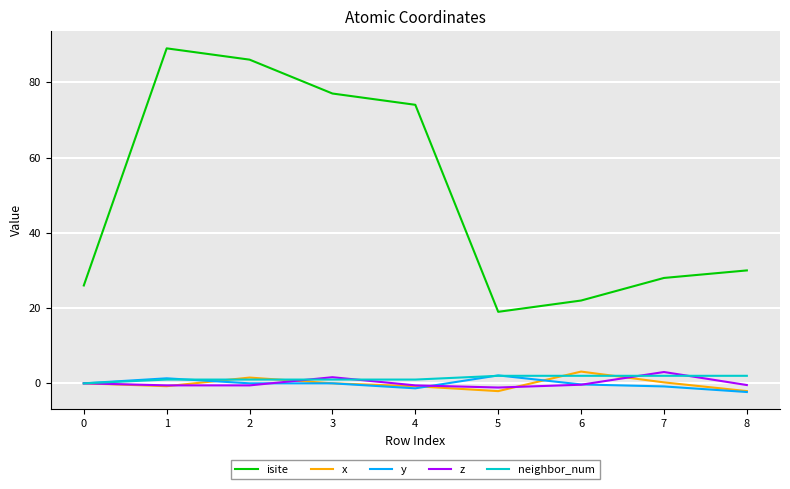

Which series has the widest spread of values?

isite